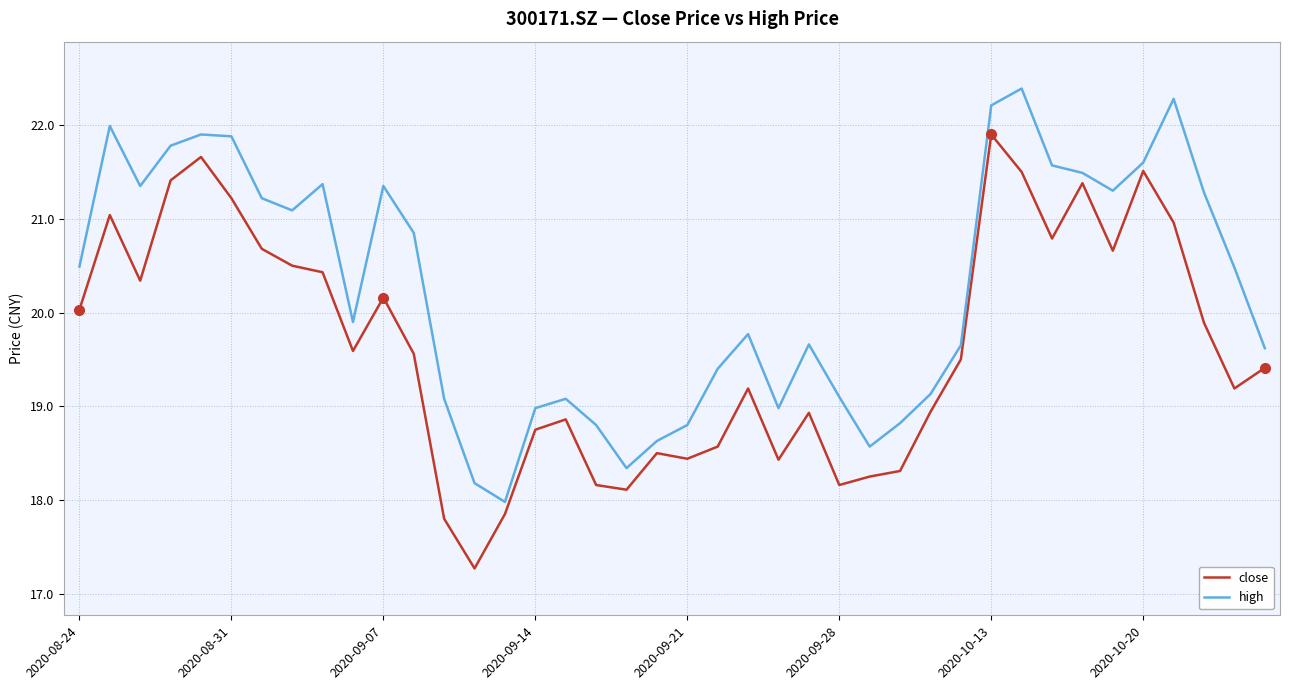

Count the number of data series in this chart.

2